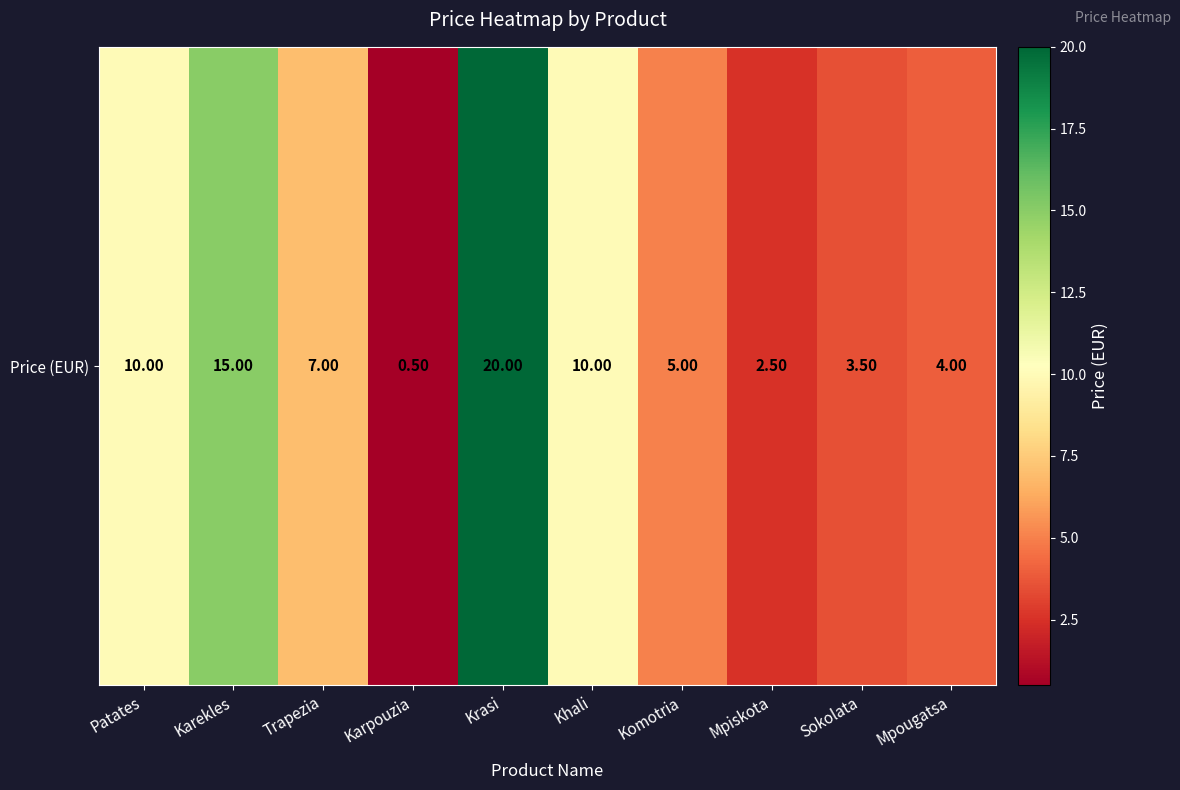

What is the difference between the second highest and minimum values?

14.5